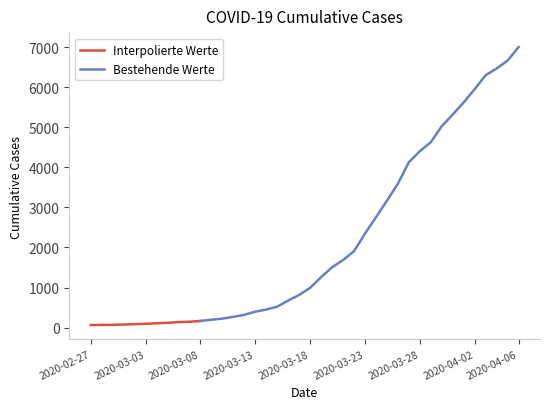

Reading right to left, extract all data points from this chart.

2020-04-06=7002	2020-04-05=6664	2020-04-04=6466	2020-04-03=6301	2020-04-02=5952	2020-04-01=5622	2020-03-31=5317	2020-03-30=5028	2020-03-29=4628	2020-03-28=4402	2020-03-27=4128	2020-03-26=3591	2020-03-25=3167	2020-03-24=2753	2020-03-23=2344	2020-03-22=1908	2020-03-21=1685	2020-03-20=1504	2020-03-19=1260	2020-03-18=992	2020-03-17=815	2020-03-16=676	2020-03-15=522	2020-03-14=451	2020-03-13=397	2020-03-12=319	2020-03-11=268	2020-03-10=225	2020-03-09=196	2020-03-08=166	2020-03-07=146	2020-03-06=138	2020-03-05=119	2020-03-04=108	2020-03-03=95	2020-03-02=87	2020-03-01=76	2020-02-29=69	2020-02-28=68	2020-02-27=64